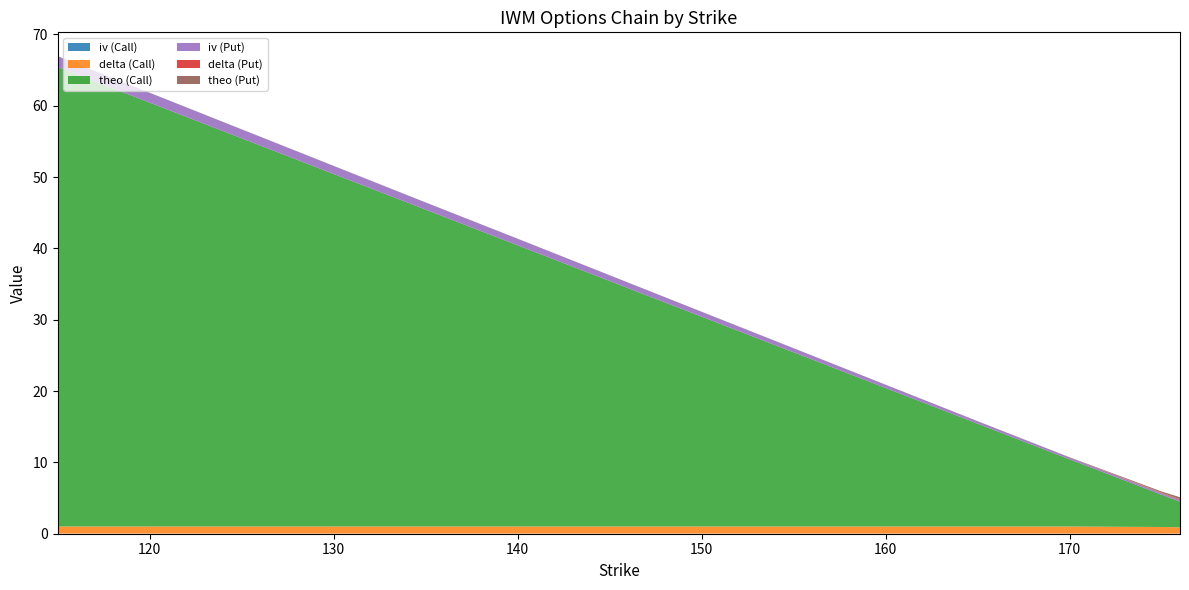

Reading left to right, list all the values displayed in this chart.

iv (Call): 0.0	0.0	0.0	0.0	0.0	0.0	0.0	0.0	0.0	0.0	0.0	0.0	0.0	0.0
delta (Call): 1.0	1.0	1.0	1.0	1.0	1.0	1.0	1.0	1.0	1.0	1.0	1.0	0.9	0.9
theo (Call): 64.4	59.4	54.4	49.4	44.4	39.4	34.4	29.4	24.4	19.4	14.4	9.4	4.5	3.6
iv (Put): 1.5	1.4	1.3	1.1	1.0	0.9	0.8	0.7	0.6	0.5	0.3	0.3	0.2	0.2
delta (Put): 0.0	0.0	0.0	0.0	0.0	0.0	0.0	0.0	0.0	0.0	0.0	0.0	0.1	0.1
theo (Put): 0.0	0.0	0.0	0.0	0.0	0.0	0.0	0.0	0.0	0.0	0.0	0.0	0.2	0.3